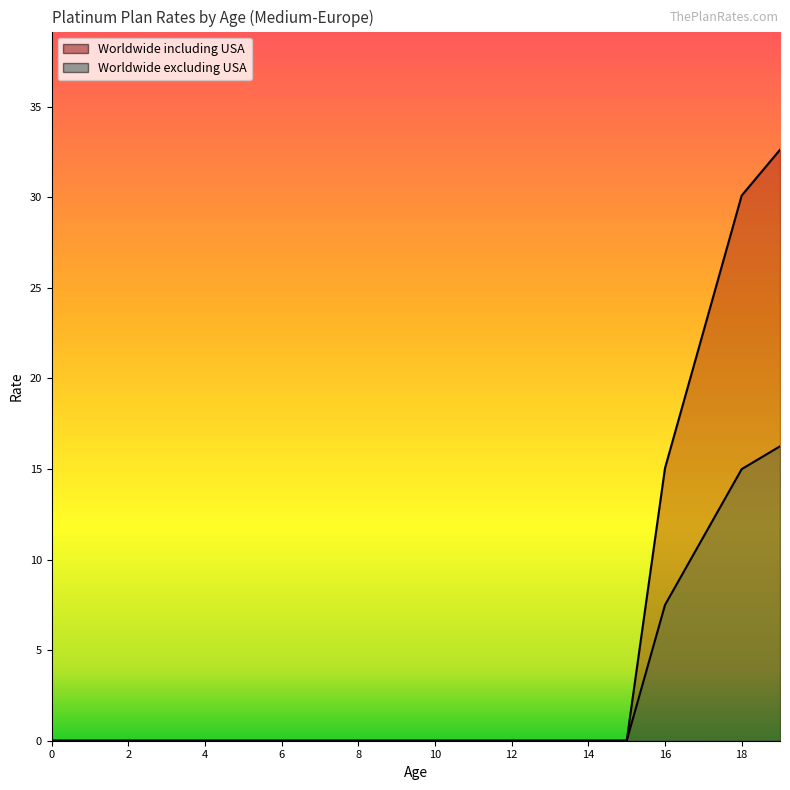

Which series has the largest total across all categories?

Worldwide including USA